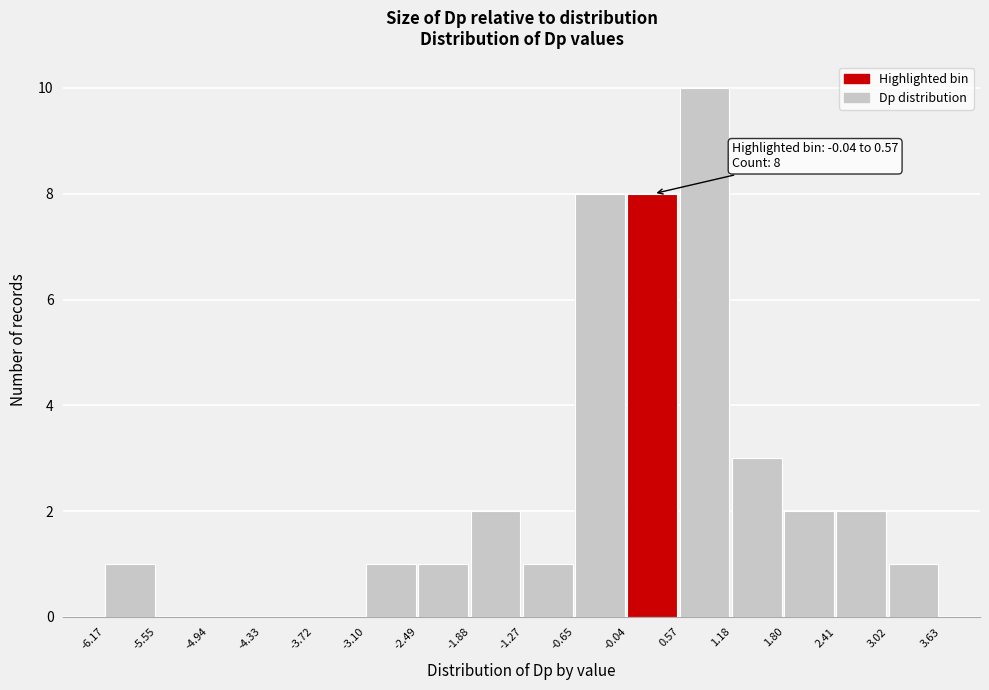

Over which range of the x-axis is the bar tallest?

0.57 to 1.18